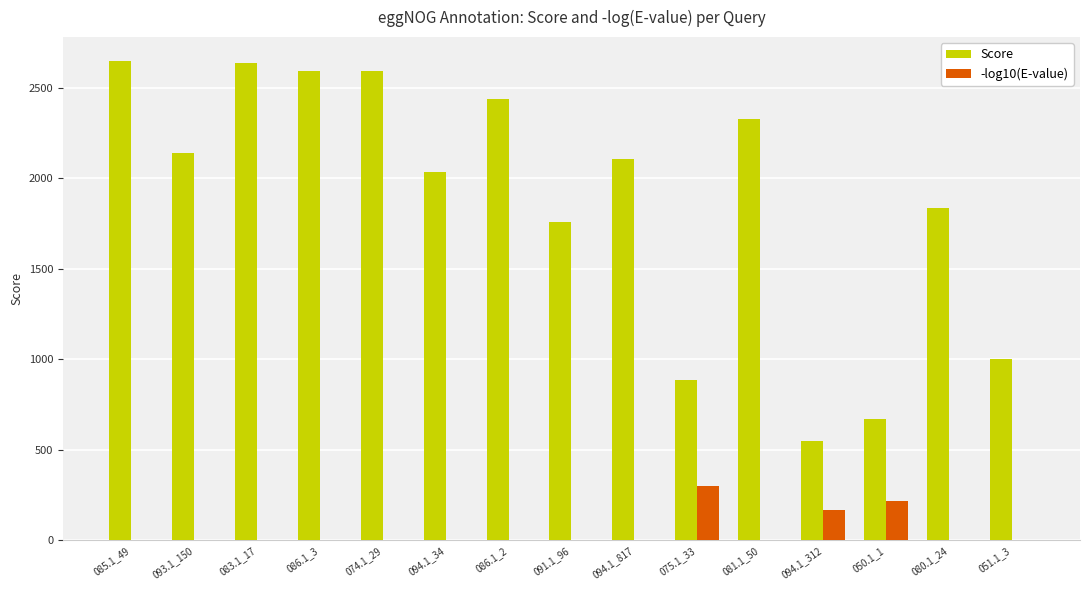

The value of -log10(E-value) at 086.1_3 is 0. True or false?

True